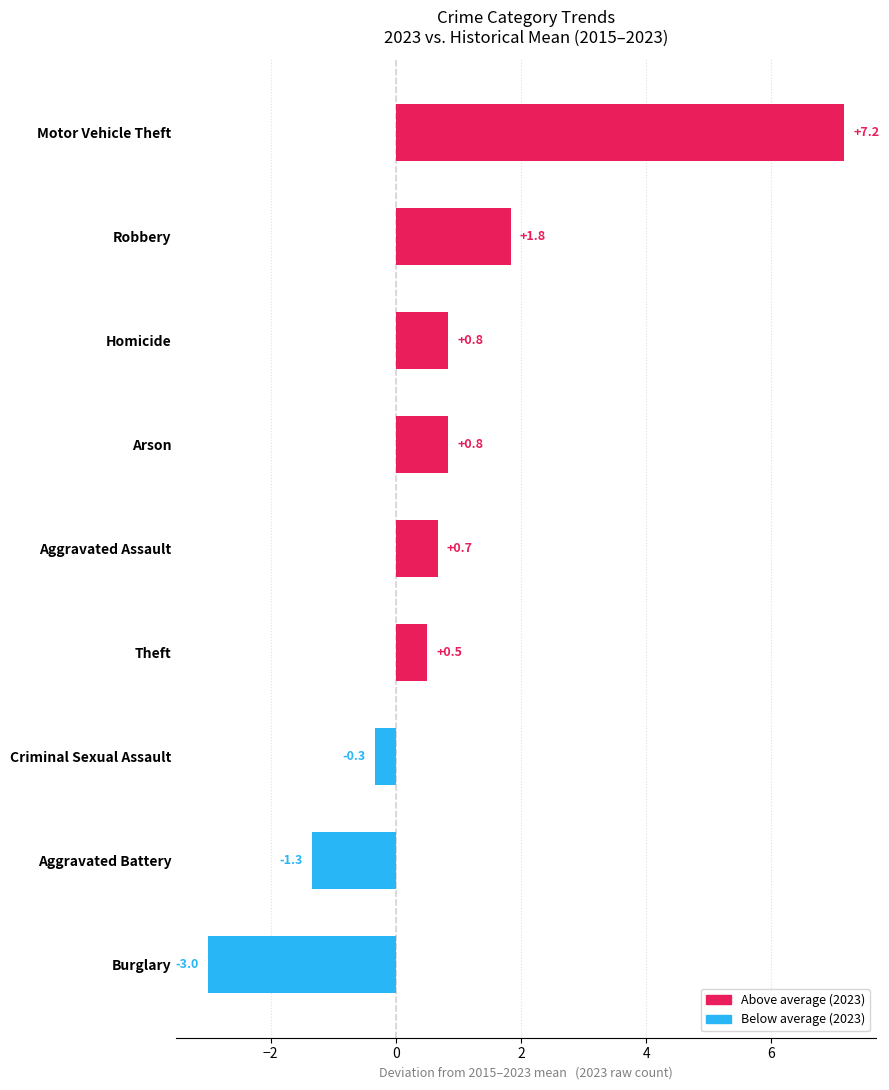

How many categories are shown in the chart?

9